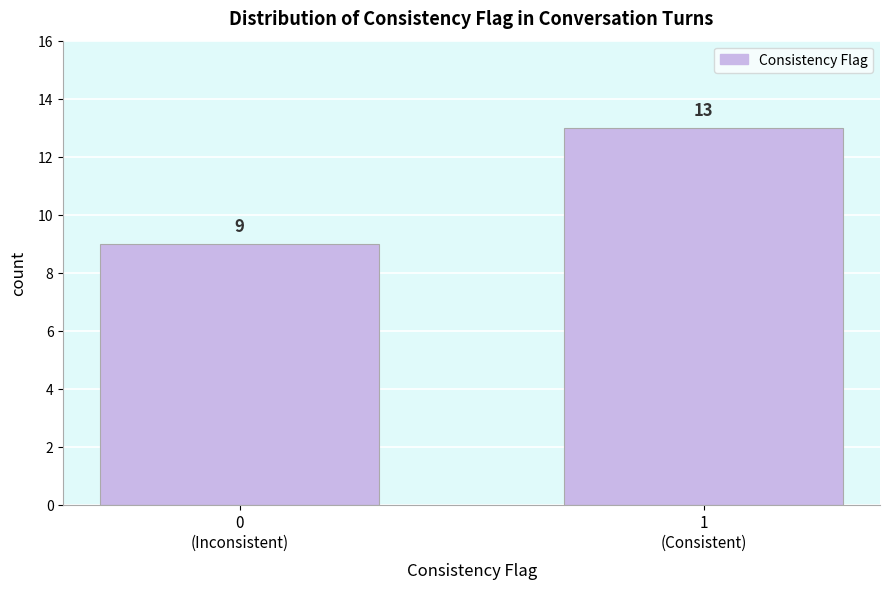

Reading left to right, transcribe all the data shown in this chart.

9	13